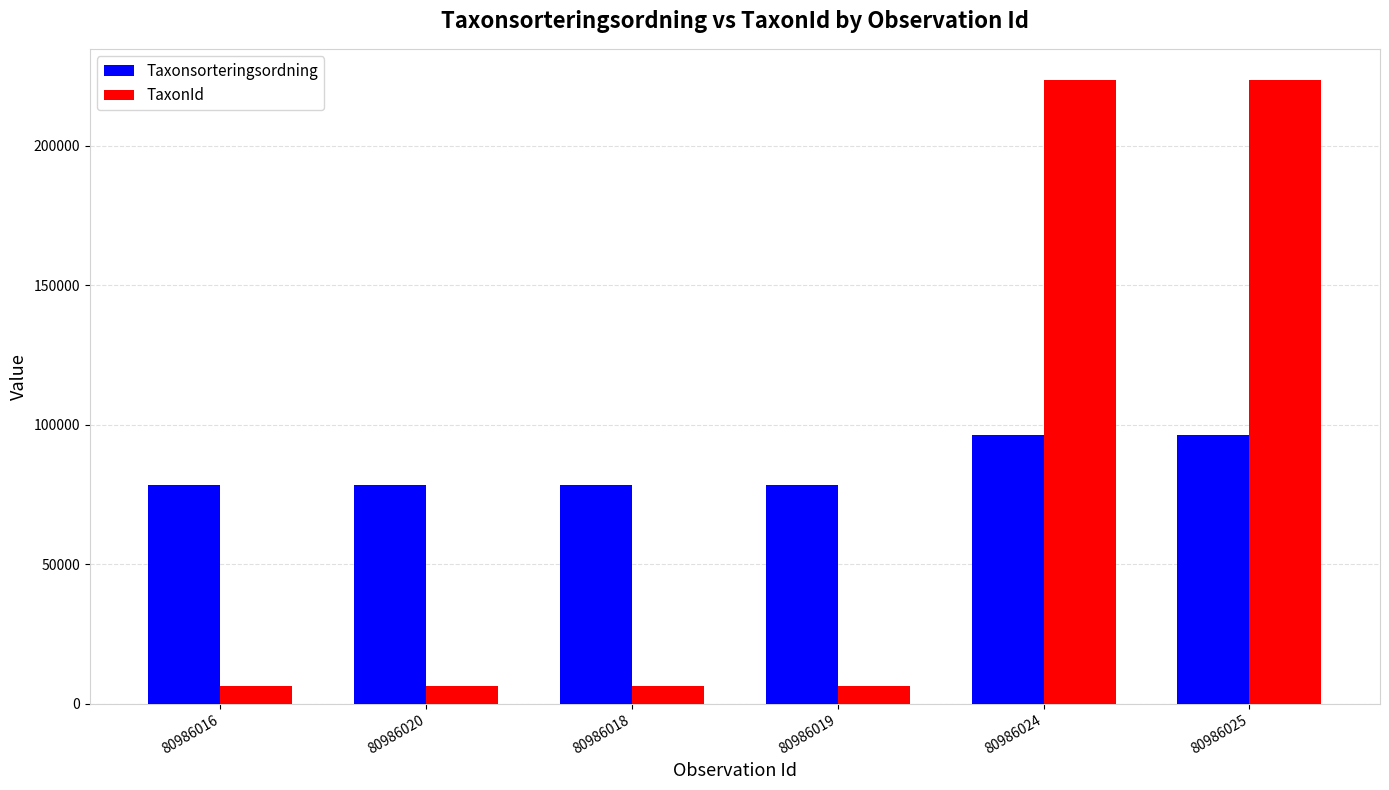

What is the difference between the maximum and second lowest values in the TaxonId series?

217163